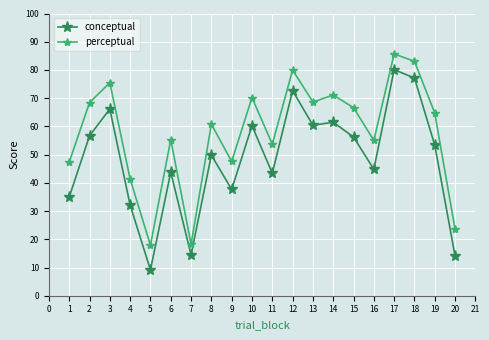

At 15, list the series in order from smallest to largest.

conceptual, perceptual